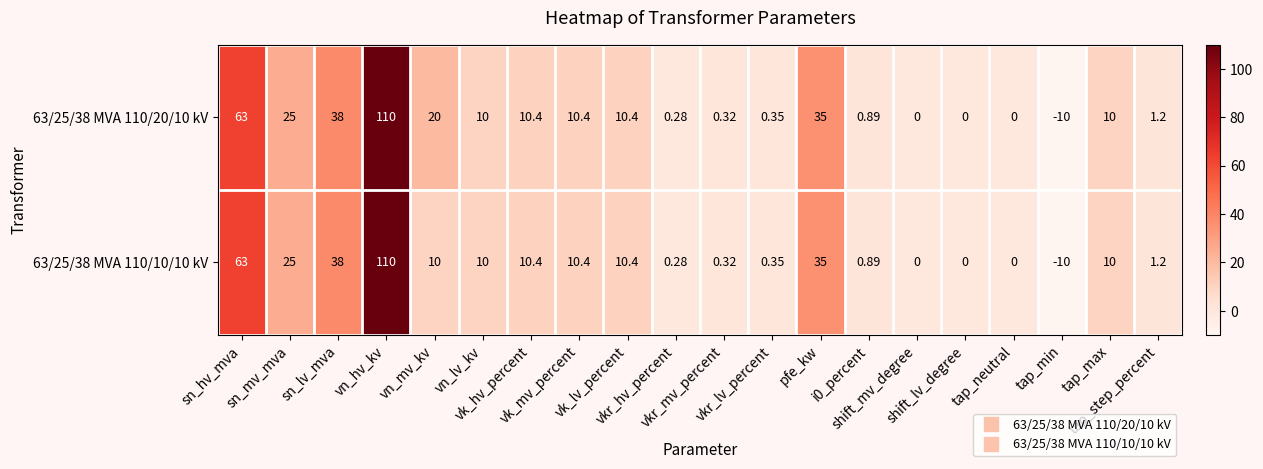

What is the minimum value shown in the chart?

-10.0